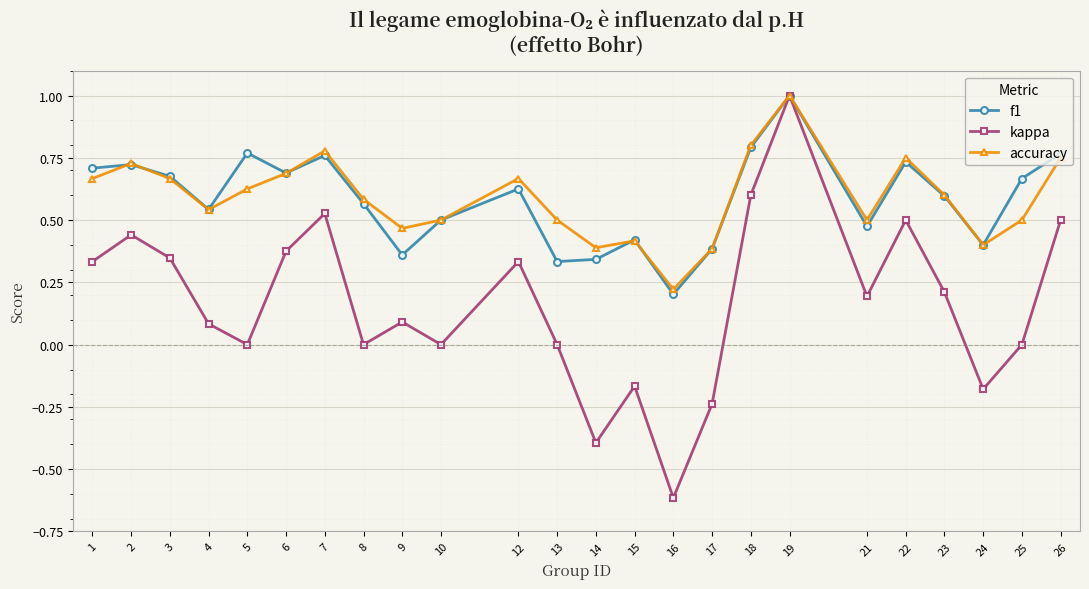

What is the sum of all accuracy values?

14.1